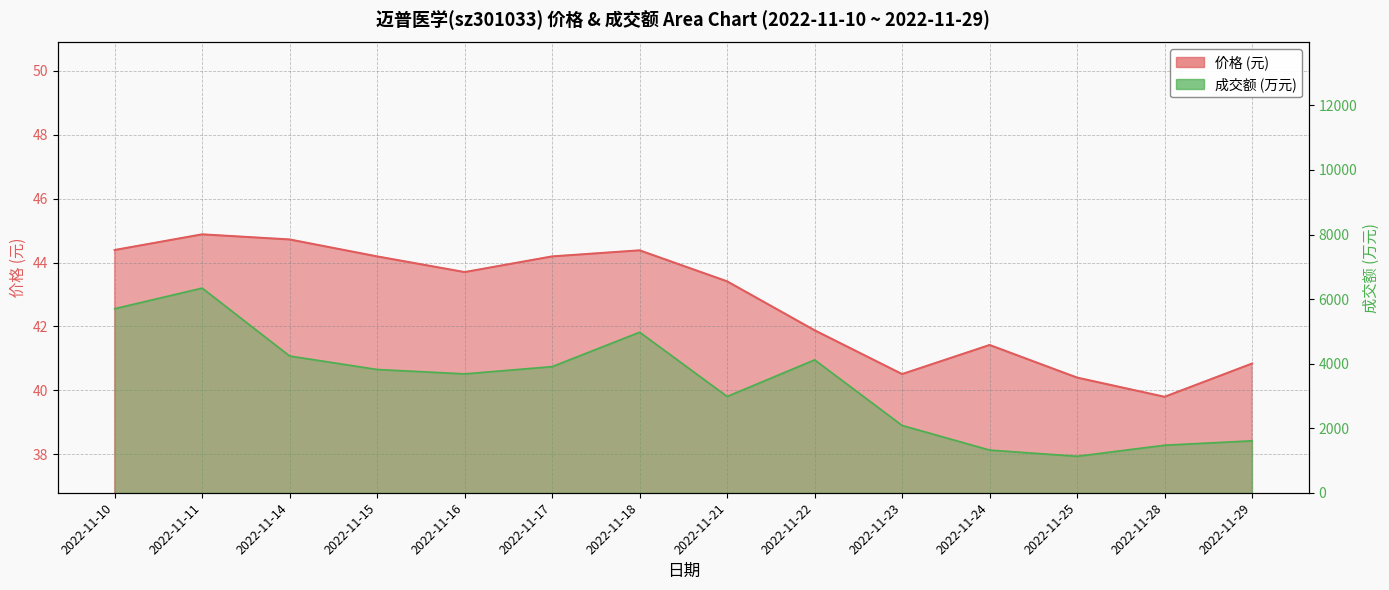

What is the approximate value of 成交额(万元) at 2022-11-22?

4117.0